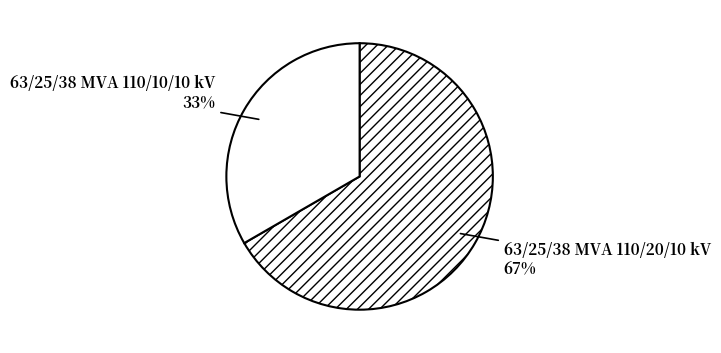

To the nearest percent, what is the combined percentage of 63/25/38 MVA 110/20/10 kV and 63/25/38 MVA 110/10/10 kV?

100%